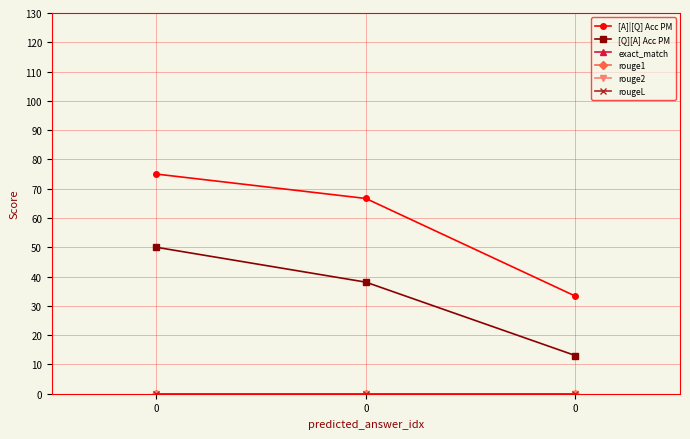

Does the chart have visible grid lines?

Yes